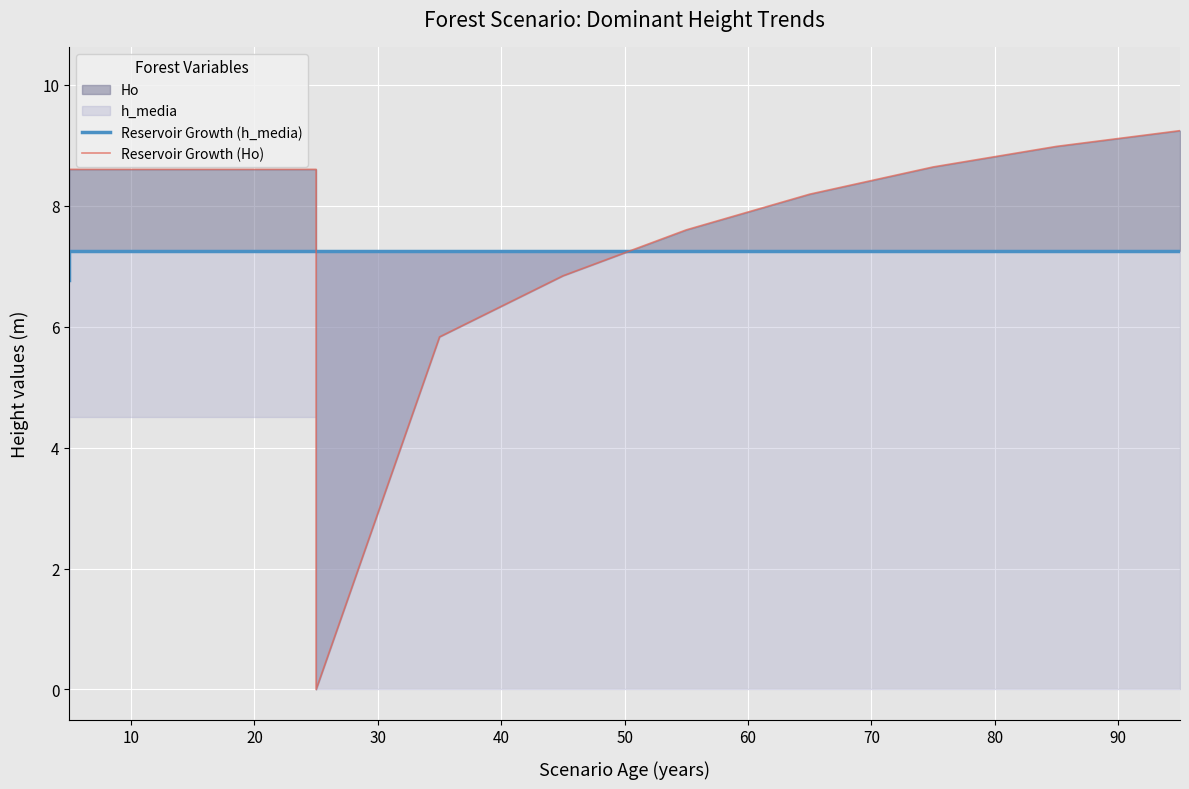

How many intersections are there between Reservoir Growth (h_media) and Reservoir Growth (Ho)?

2